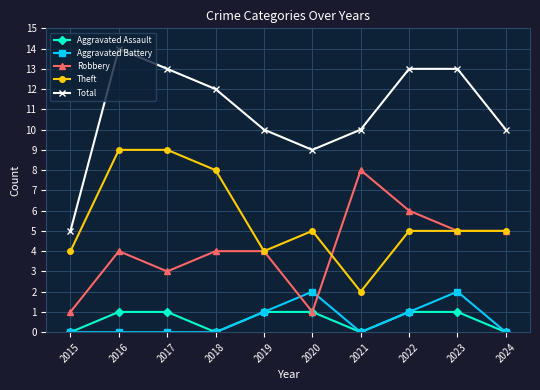

True or false: Theft and Aggravated Assault cross at least once.

False